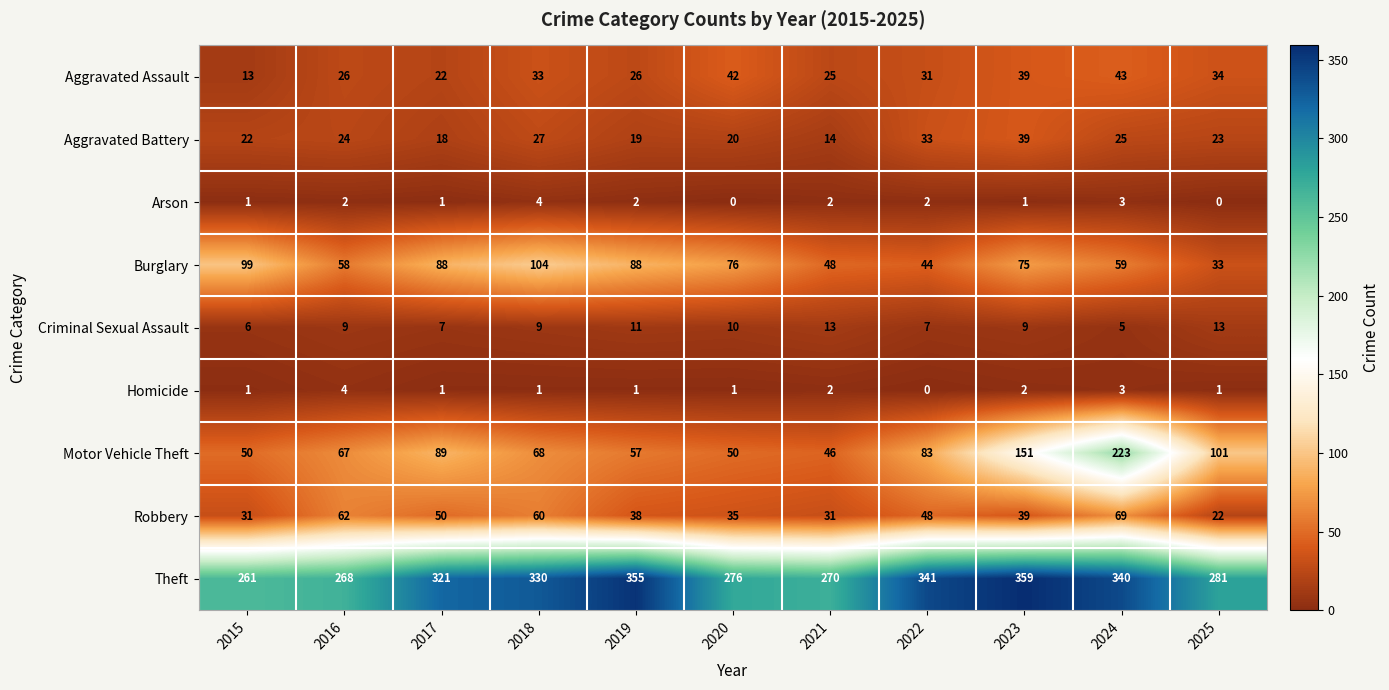

What is the spread (max minus min) of values at 2023?

358